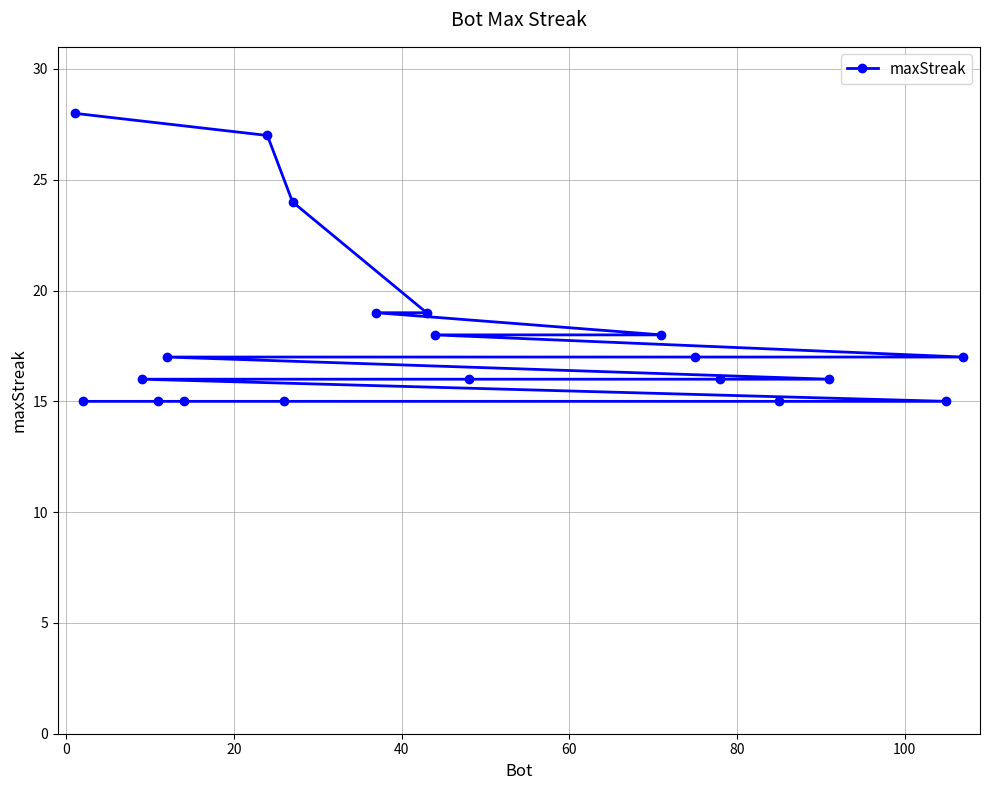

Reading right to left, list all the values displayed in this chart.

17	15	16	15	16	17	18	16	18	19	19	24	15	27	15	17	15	16	15	28